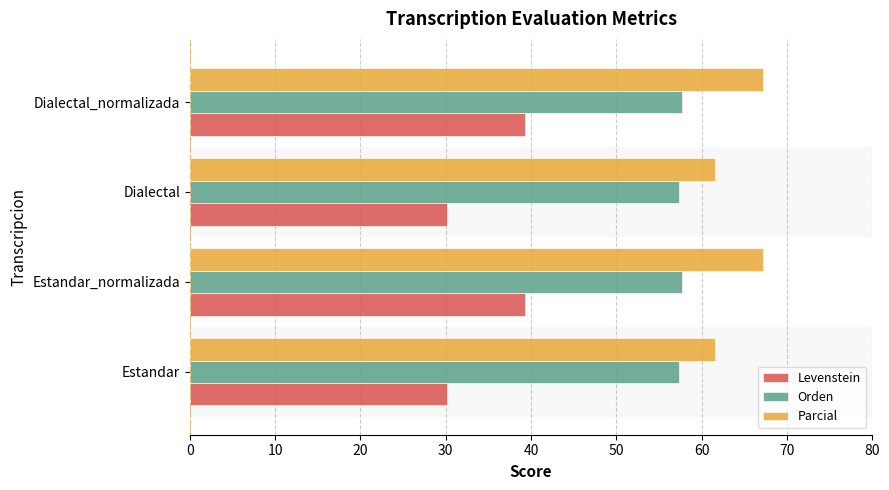

The value of Parcial at Dialectal_normalizada is 111.8. True or false?

False